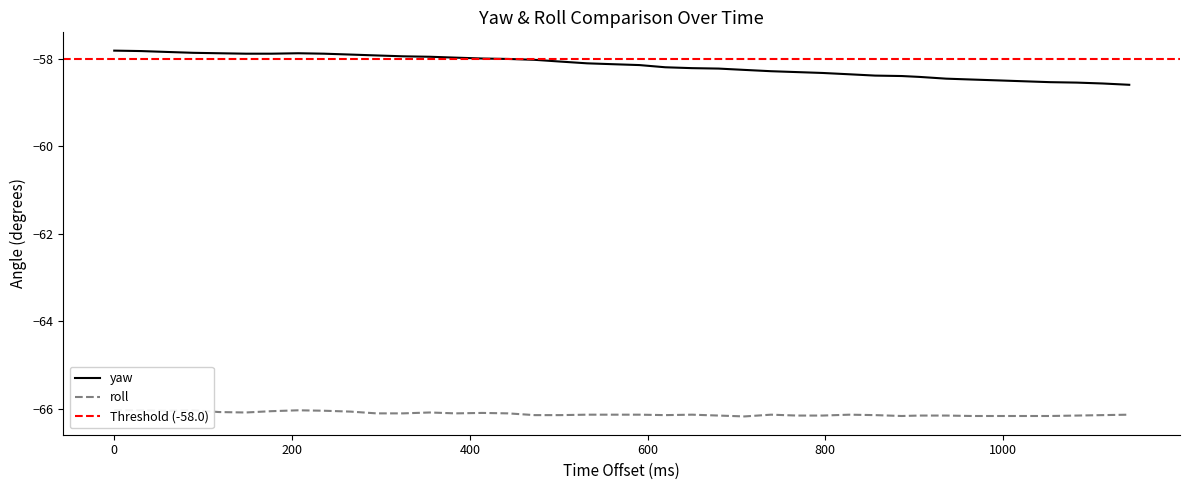

What is the greatest value displayed?

-57.8